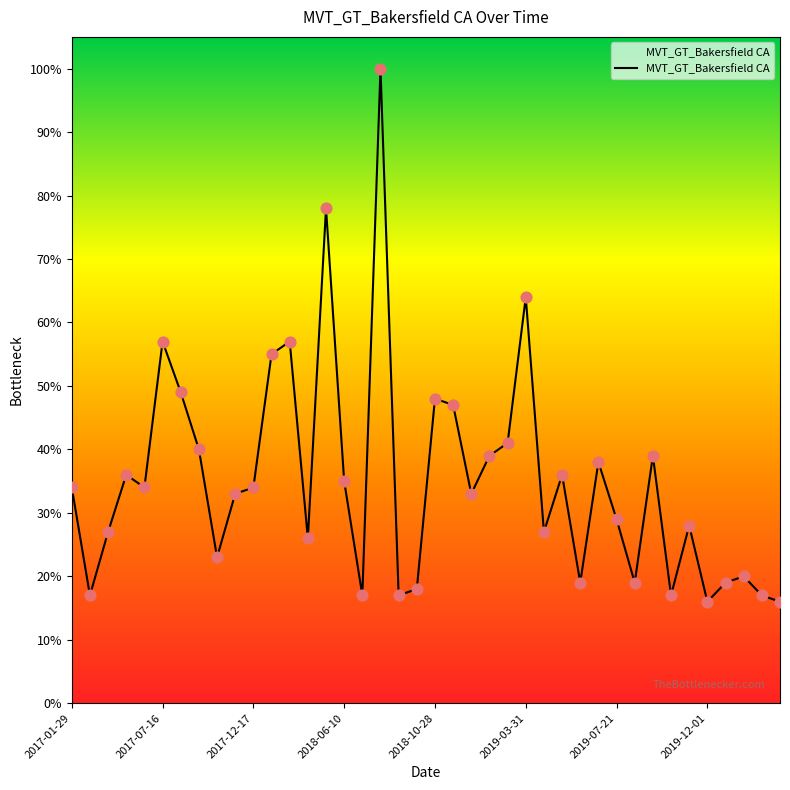

What is the smallest value displayed?

16